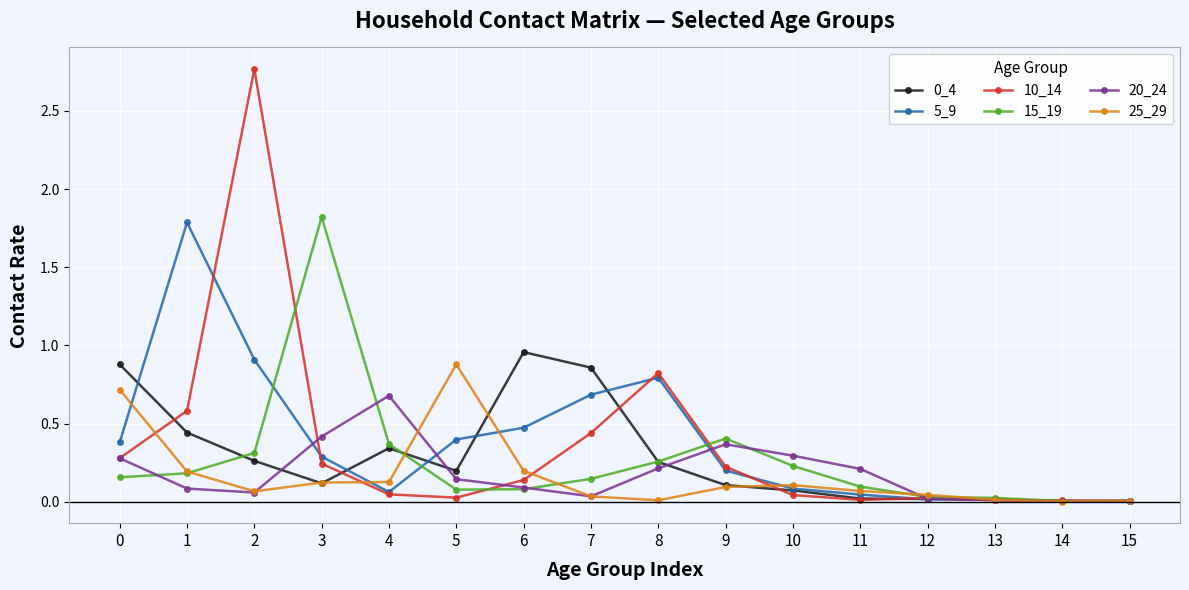

True or false: 15_19 has a value of 0.4 at 8.

False